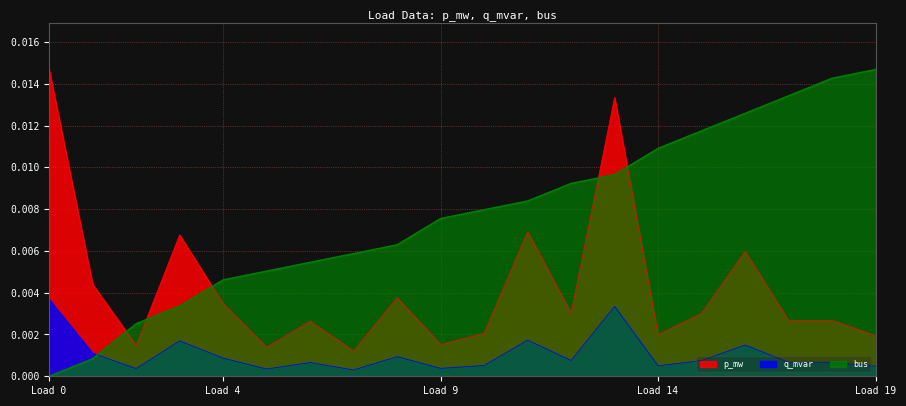

At how many categories does at least one series exceed 0?

20